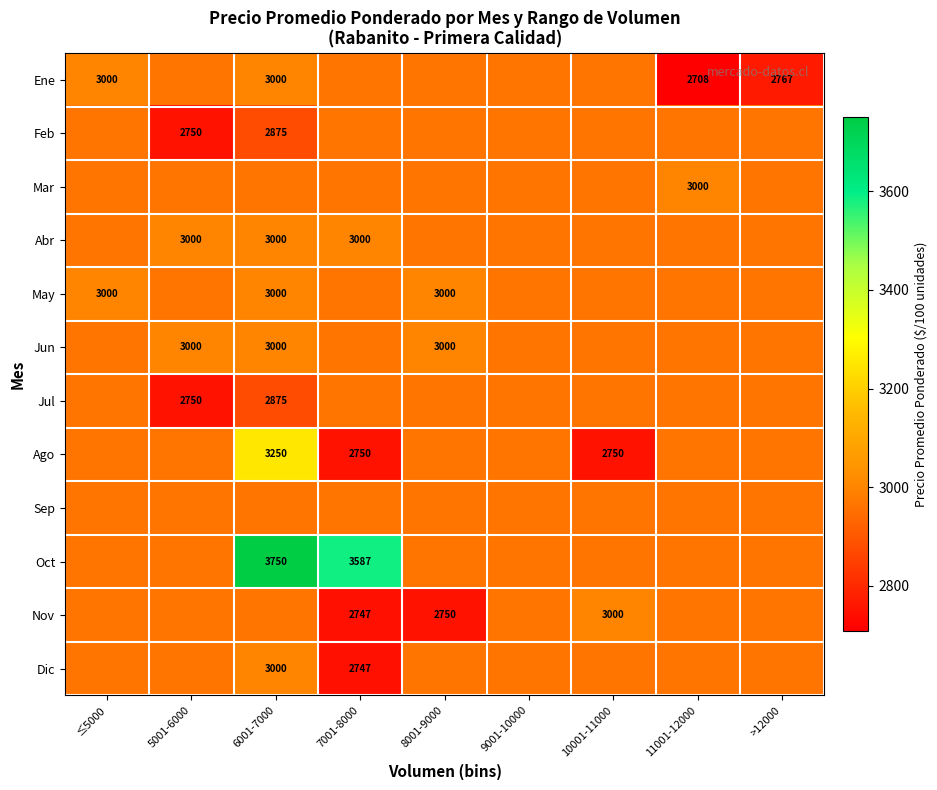

Which series has the largest range (max minus min)?

Oct